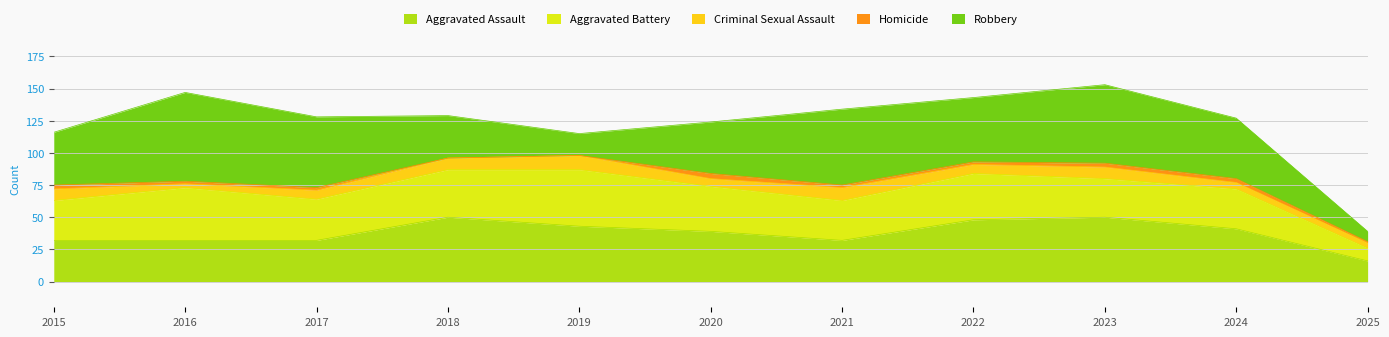

At how many categories does at least one series exceed 27?

10